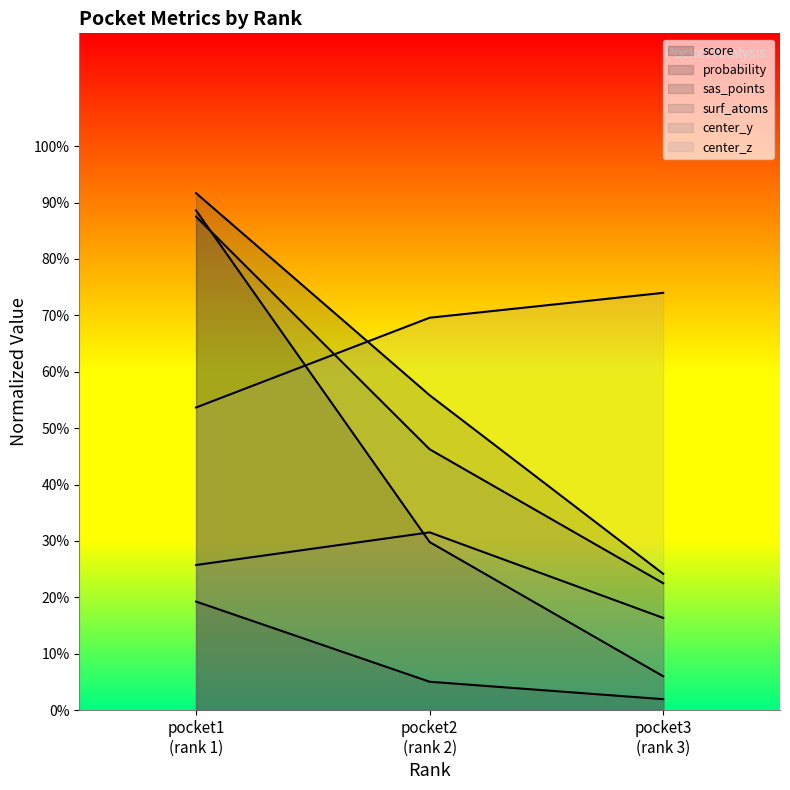

What is the spread (max minus min) of values at pocket1 (rank 1)?

72.4